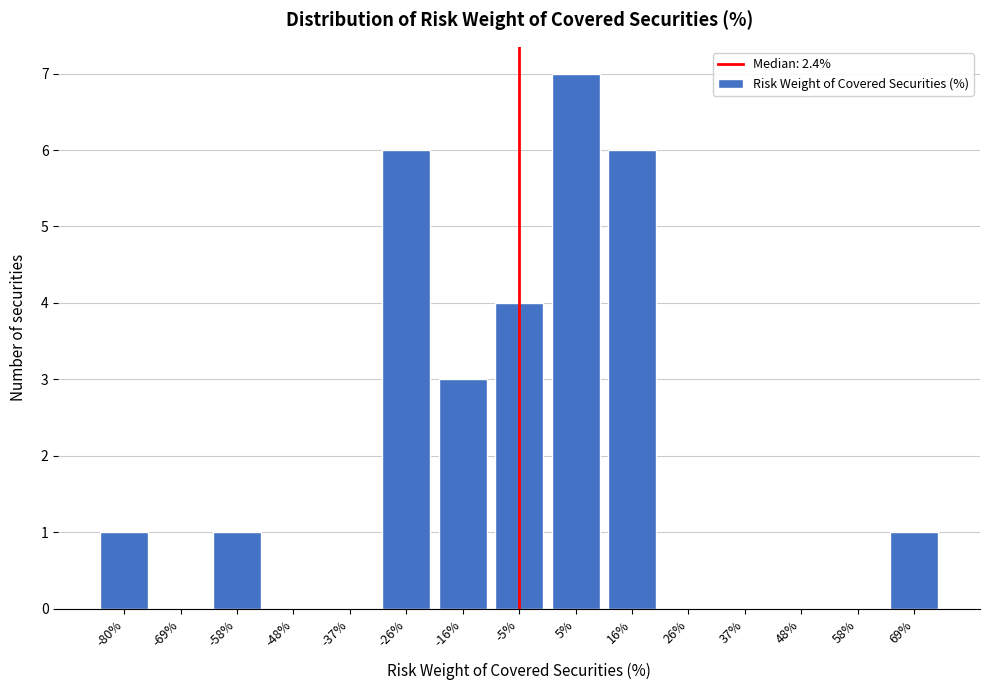

Reading right to left, list all the values displayed in this chart.

69%=1	58%=0	48%=0	37%=0	26%=0	16%=6	5%=7	-5%=4	-16%=3	-26%=6	-37%=0	-48%=0	-58%=1	-69%=0	-80%=1